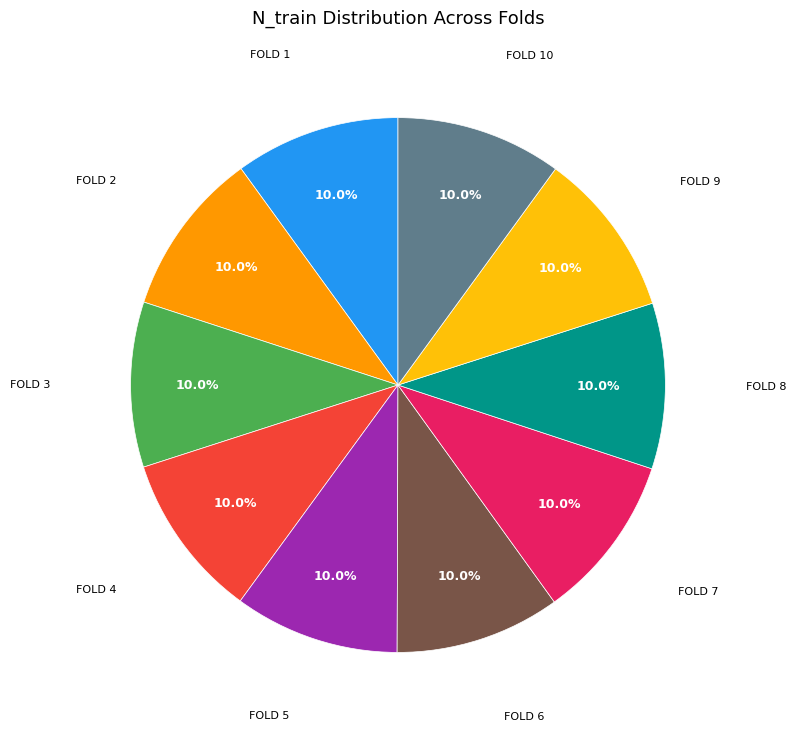

How many slices are in this pie chart?

10